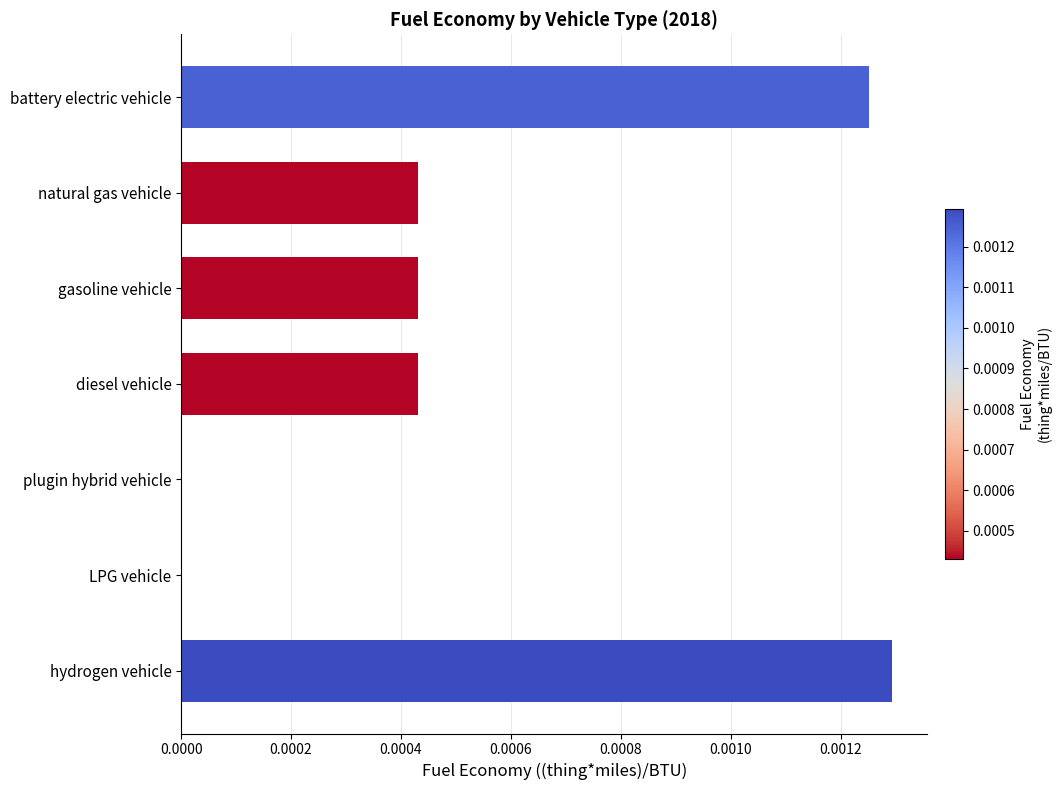

The chart shows a value of 0.0 at gasoline vehicle. True or false?

True